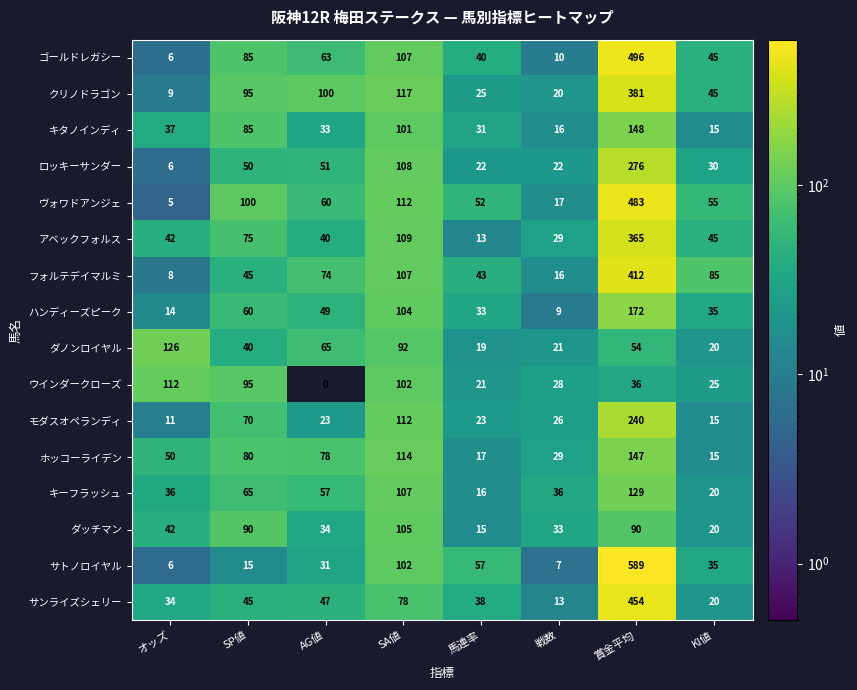

What is the maximum value for モダスオペランディ?

240